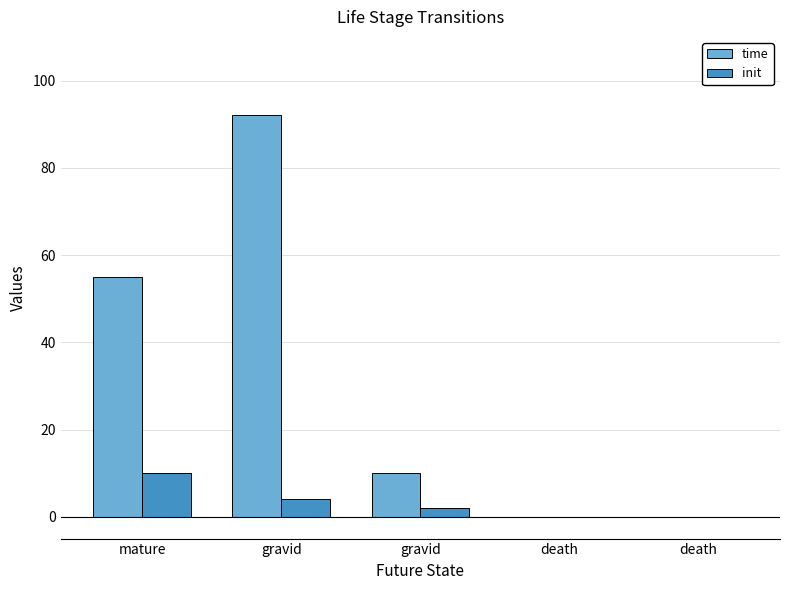

How many categories are shown in the chart?

5